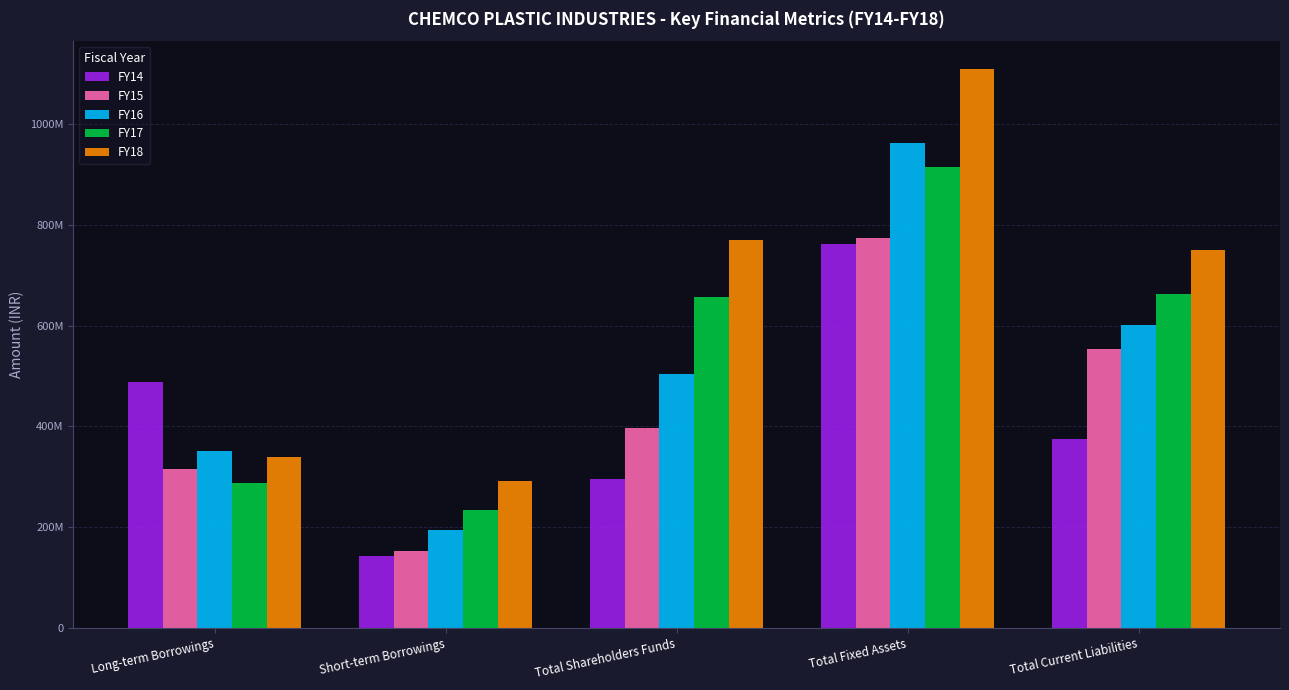

Is the value of FY16 at Total Shareholders Funds greater than the value of FY14 at Long-term Borrowings?

Yes